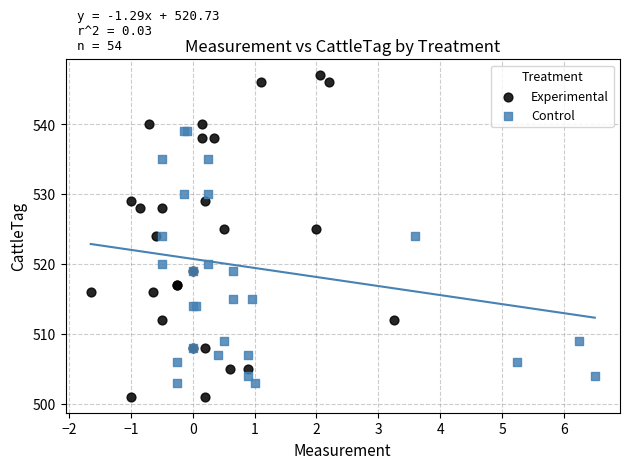

What are all the series names shown in the legend?

Experimental, Control